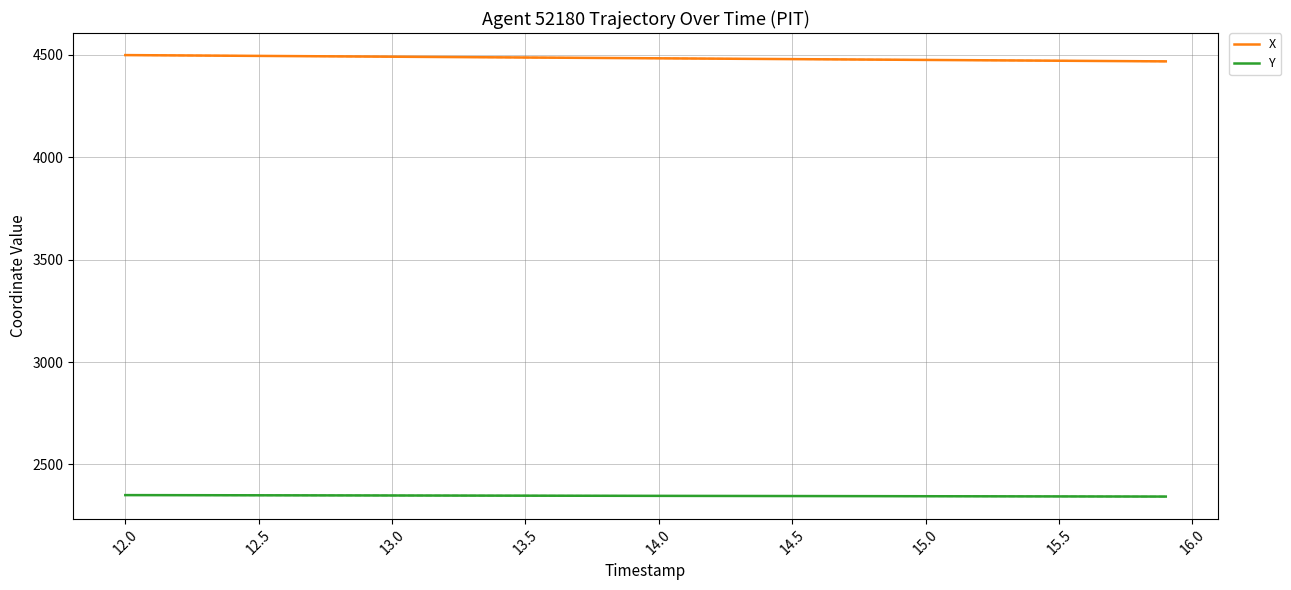

What is the lowest value of the X series?

4466.9